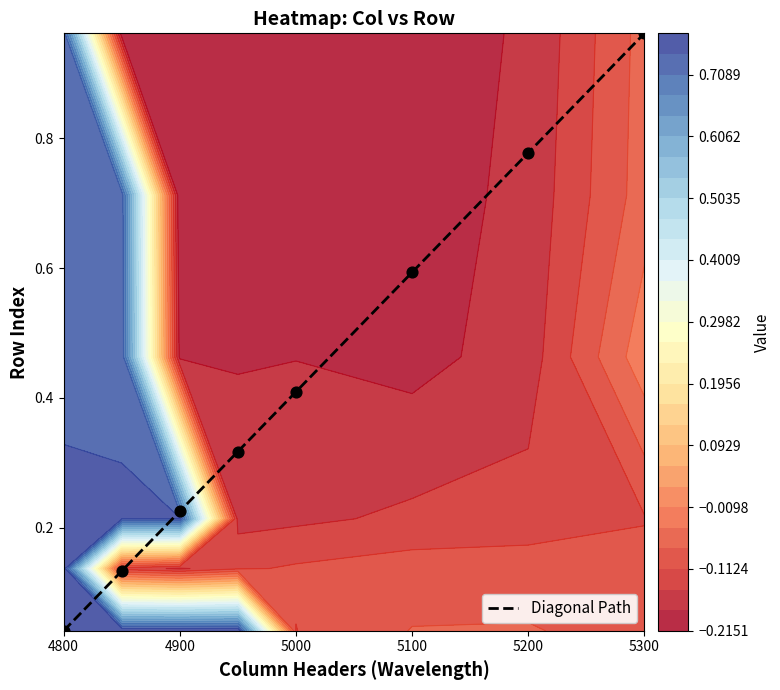

The Diagonal Path series shows 0.7 at 5000. True or false?

False